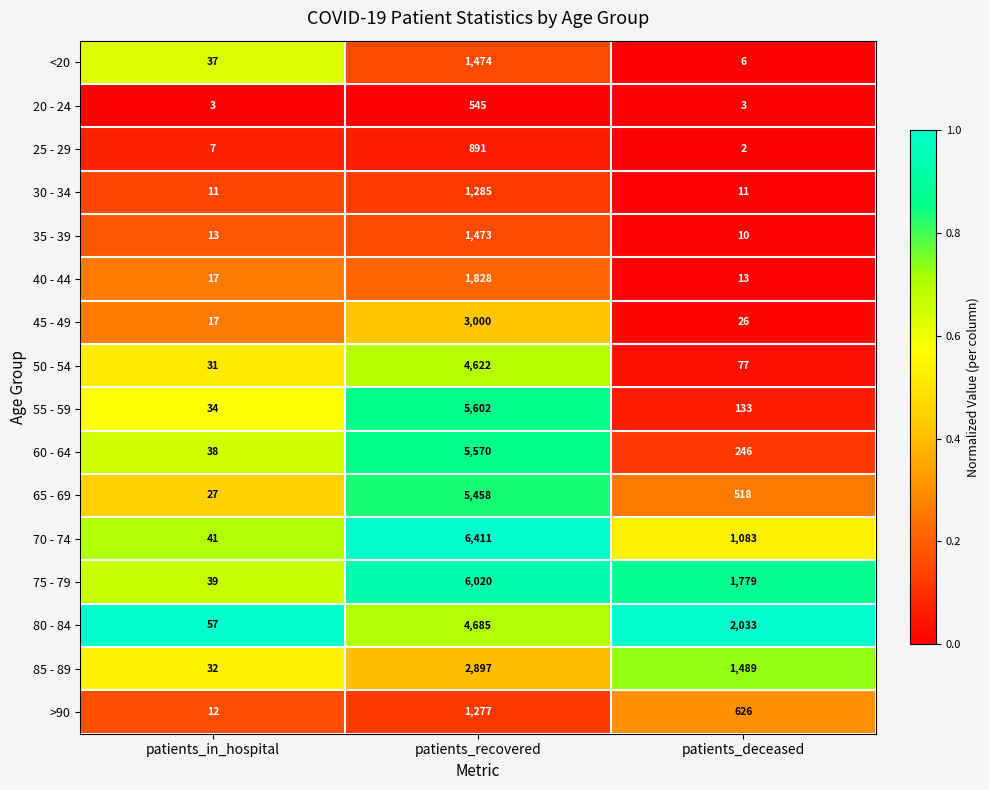

Which series has the largest total across all categories?

75 - 79